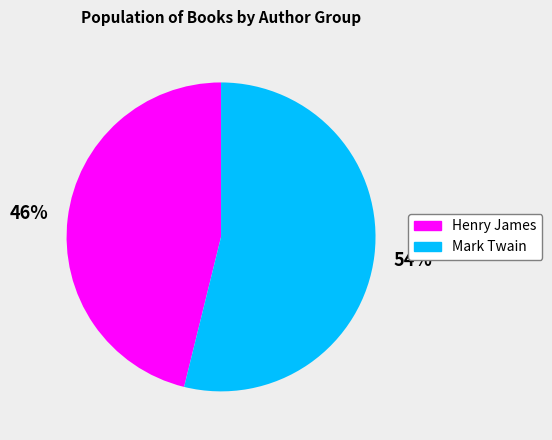

Rank the categories by value from lowest to highest.

Henry James, Mark Twain